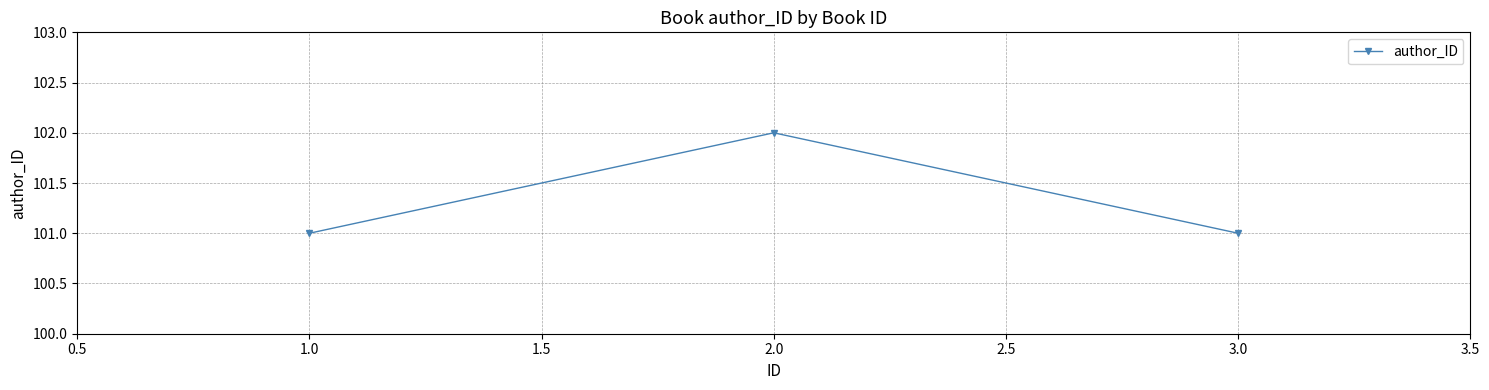

Which label corresponds to the largest value in the chart?

2.0